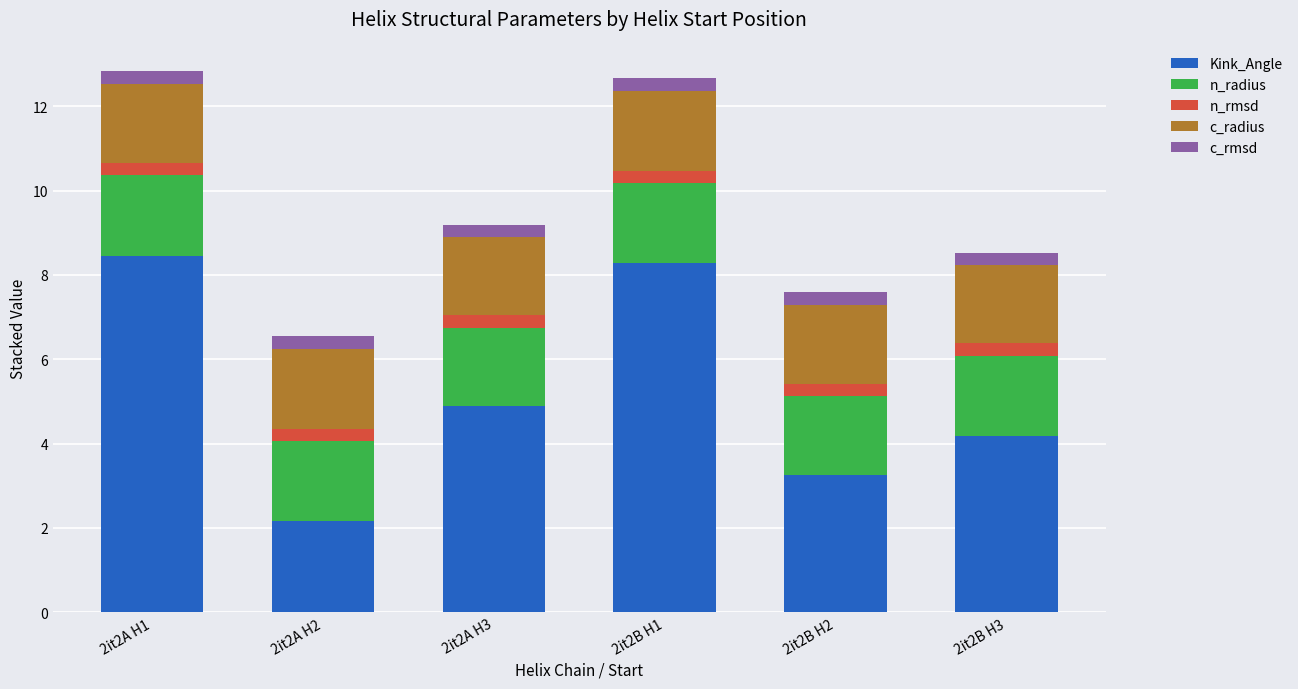

What is the maximum value for Kink_Angle?

8.5